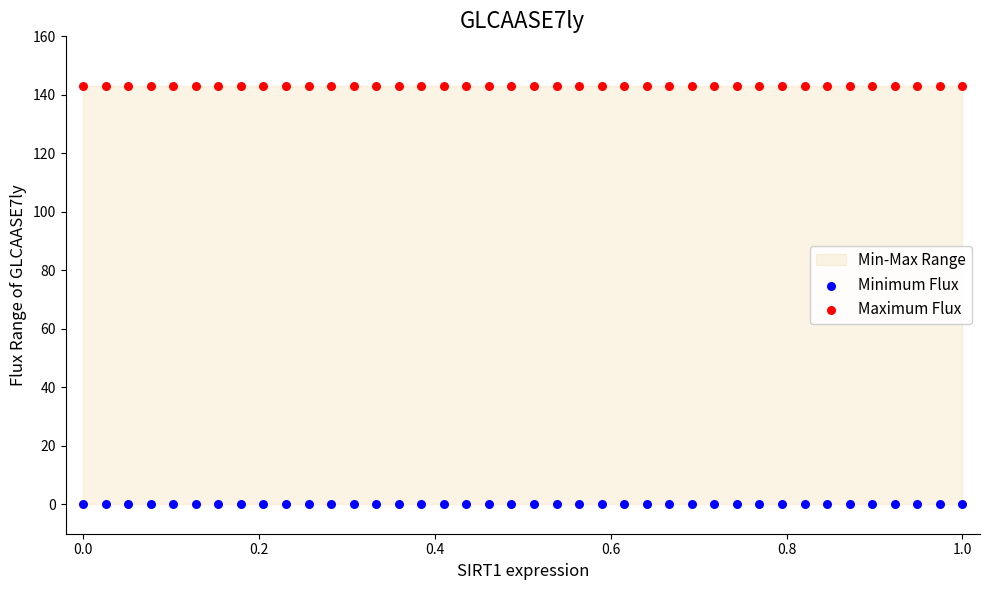

Which series contains the lowest Y value?

Minimum Flux